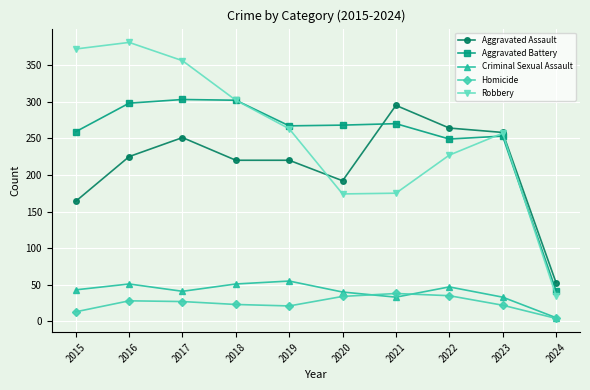

What is the average value of the Aggravated Battery series?

251